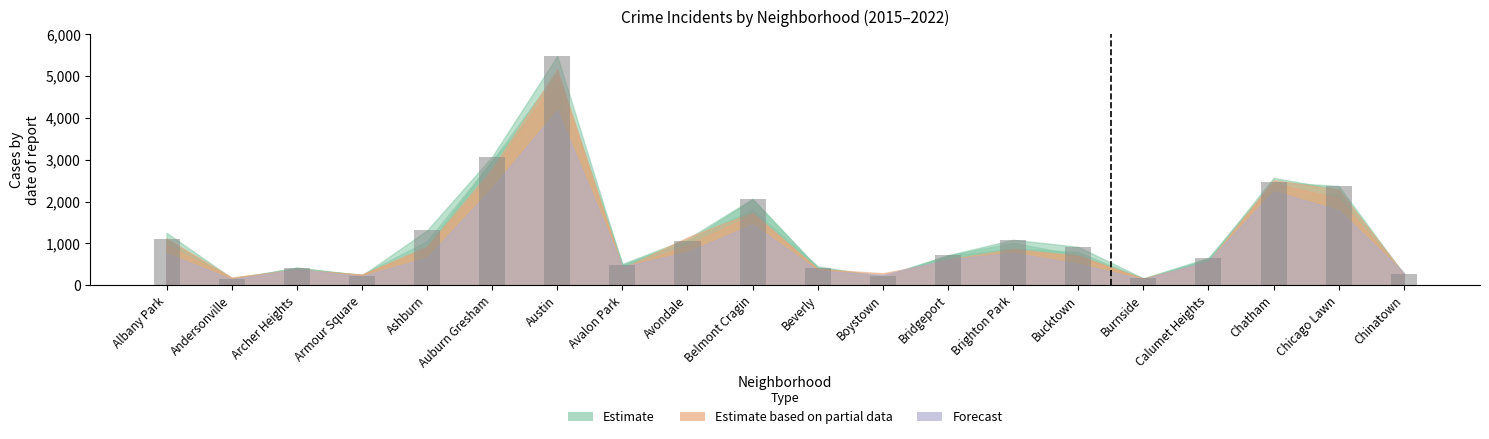

Which category has the highest value across all series?

Austin